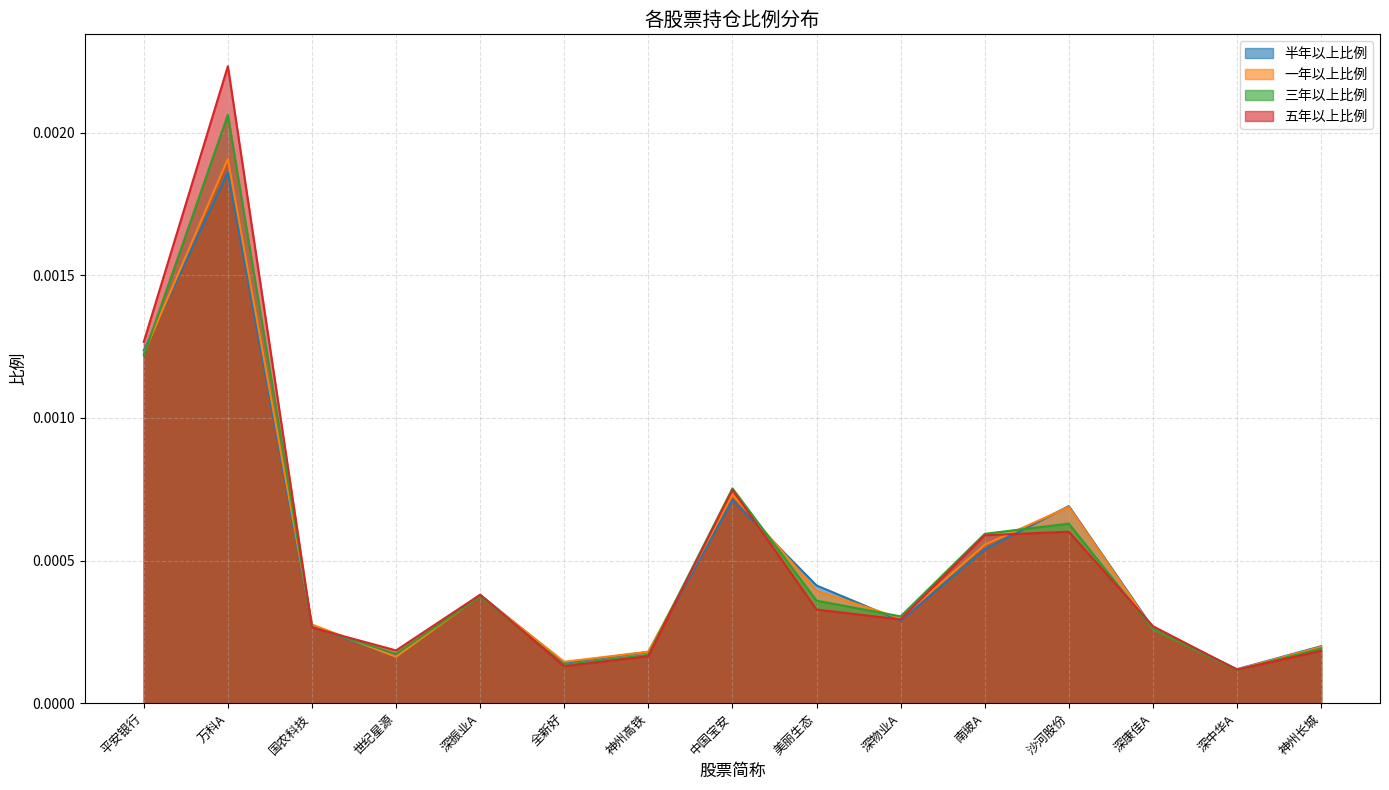

In 三年以上比例, how many points are lower than both neighbors (excluding endpoints)?

4